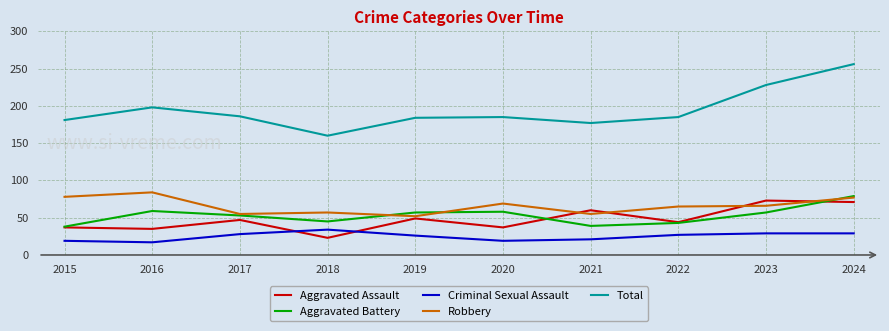

What is the sum of all Total values?

1940